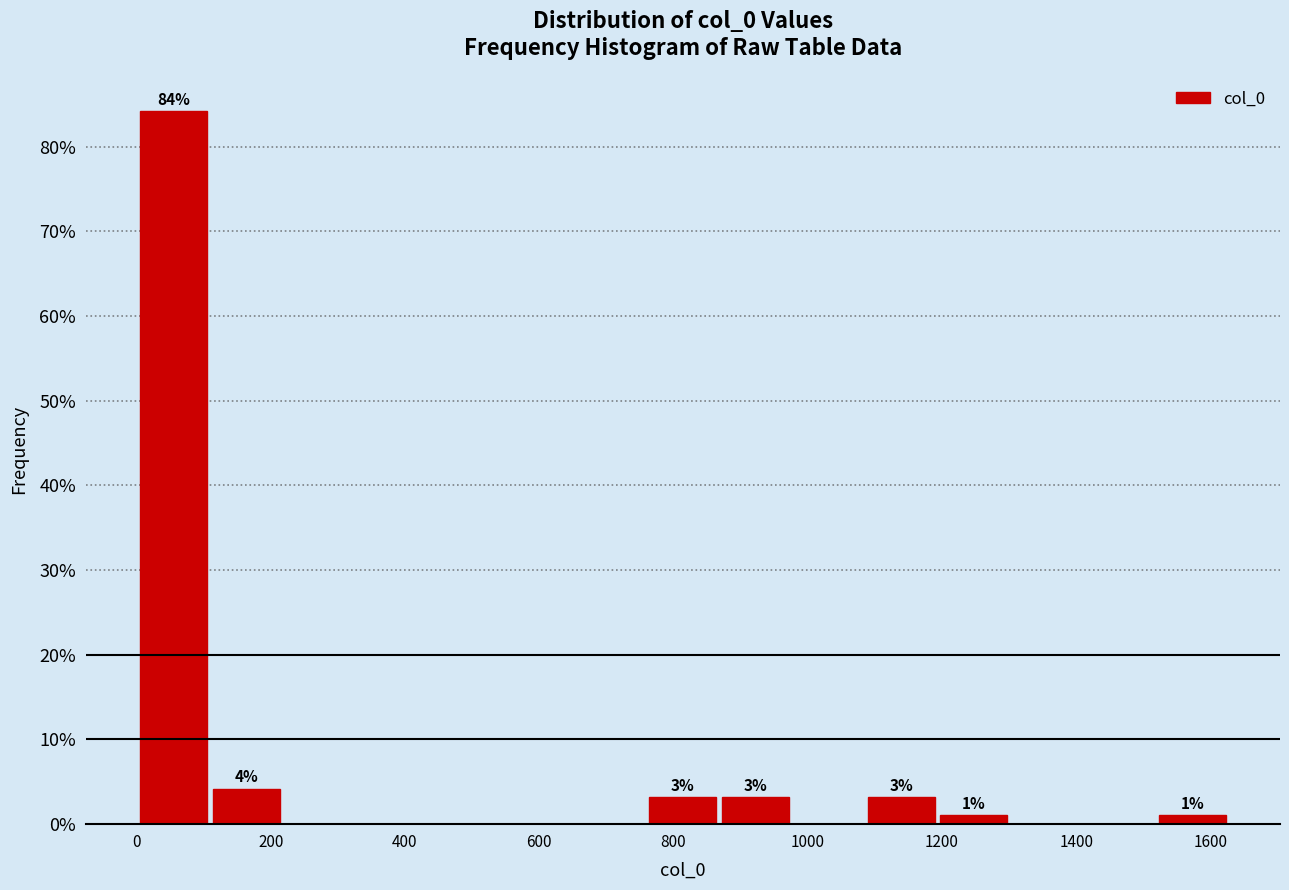

Over which range of the x-axis is the bar tallest?

0 to 100